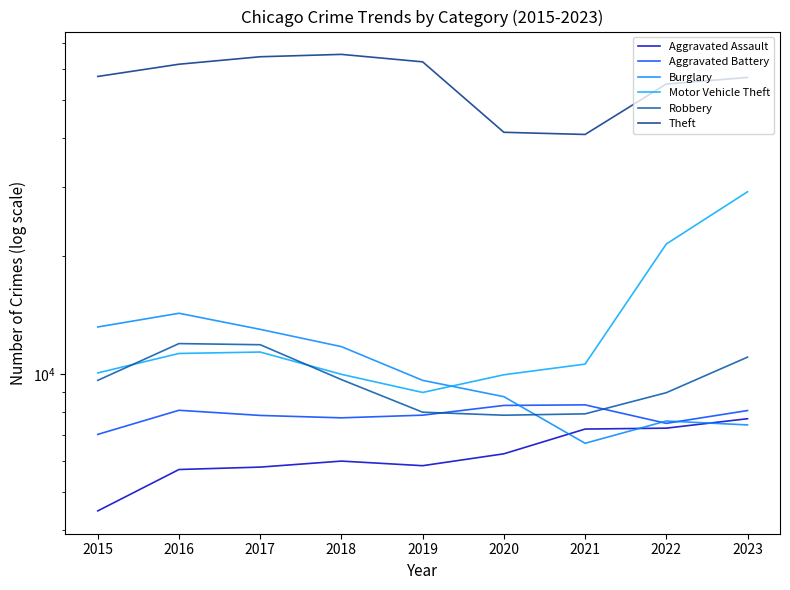

At which label is Motor Vehicle Theft closest to 19065?

2022